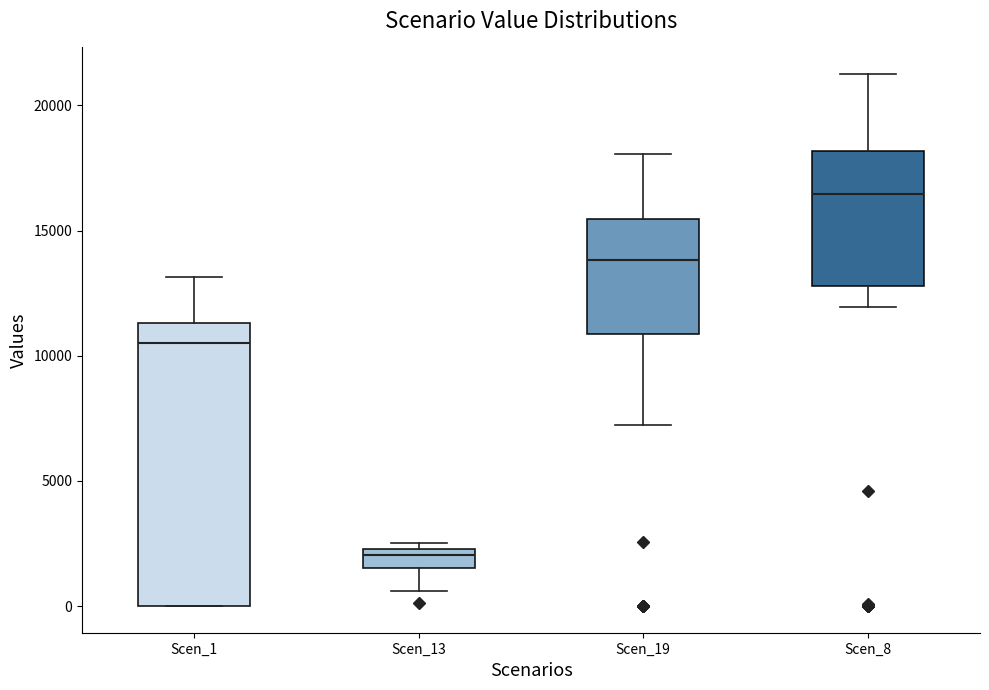

Which box's median line is the lowest?

Scen_13